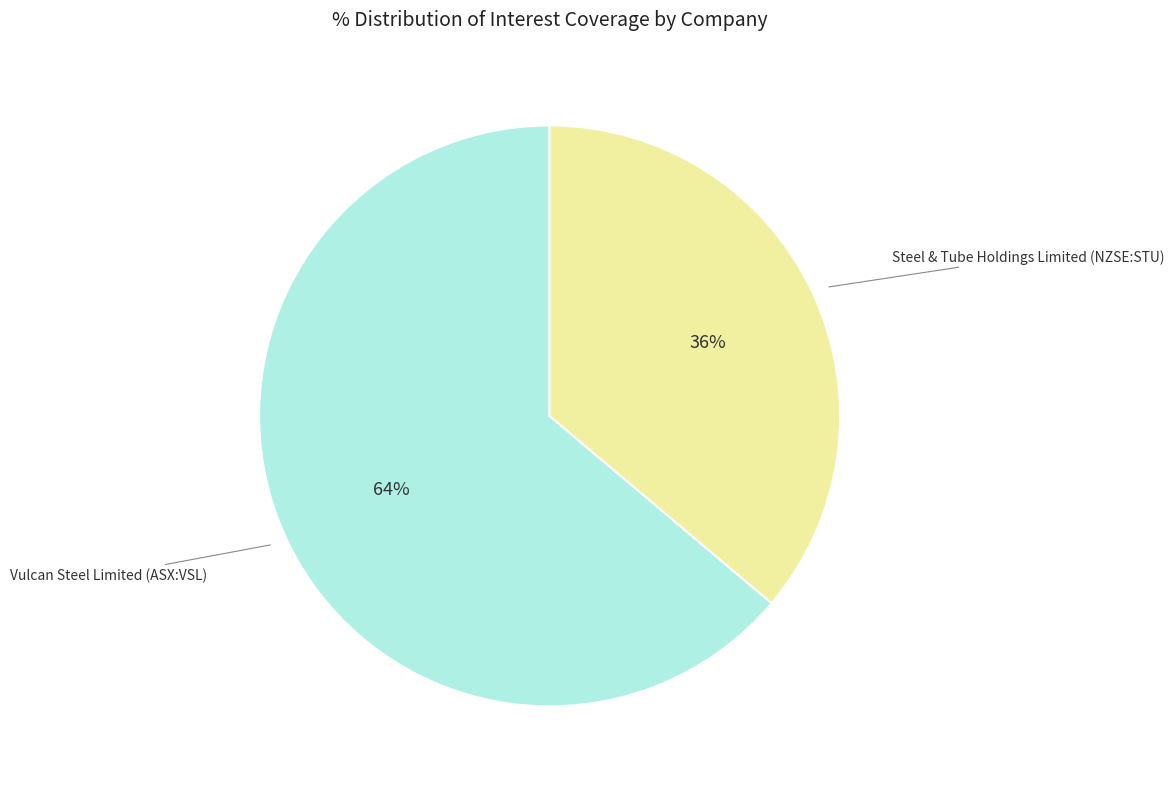

What is the ratio of the value at Vulcan Steel Limited (ASX:VSL) to the value at Steel & Tube Holdings Limited (NZSE:STU)?

1.8